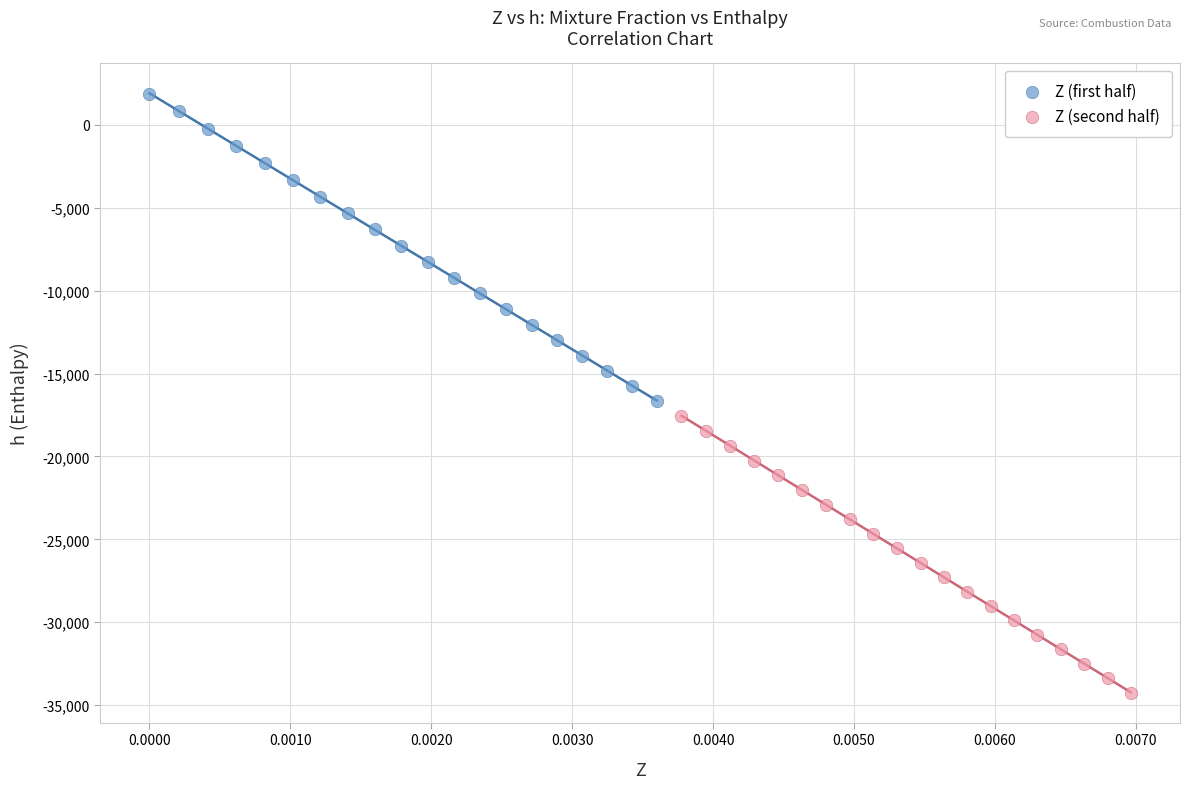

Which series contains the lowest Y value?

Z (second half)